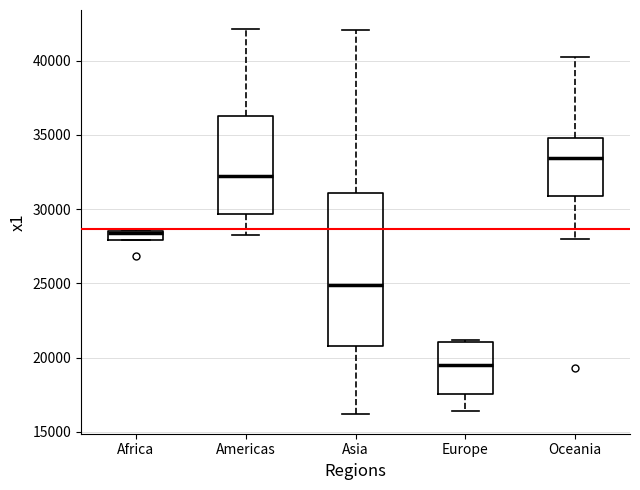

Where is the lower edge of the box for Africa on the y-axis? The values are not printed on the chart, so give them approximately, as read against the axis.

28000